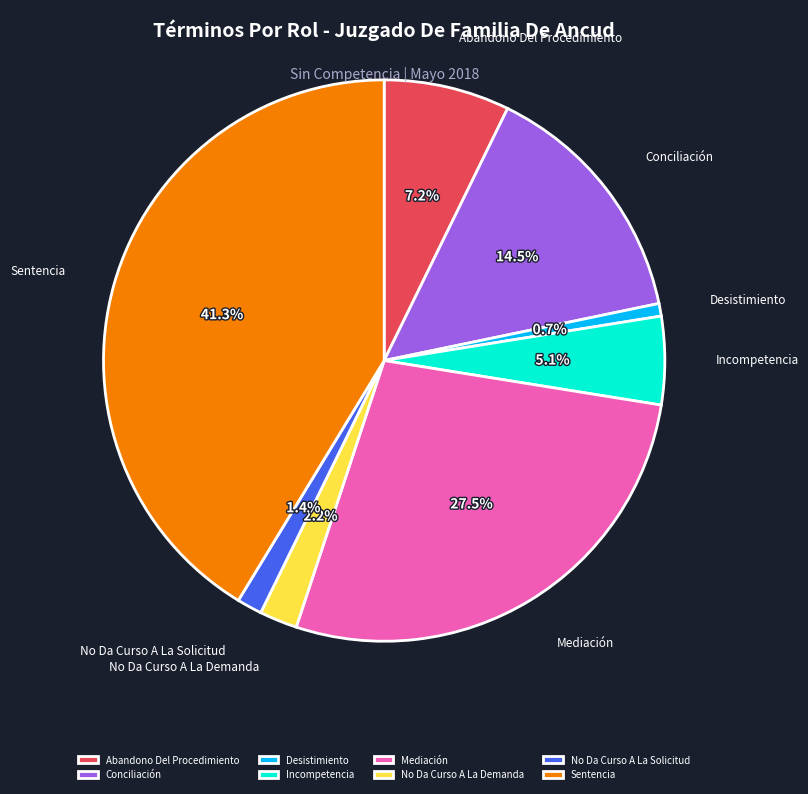

What percentage is the Desistimiento slice, to the nearest percent?

1%